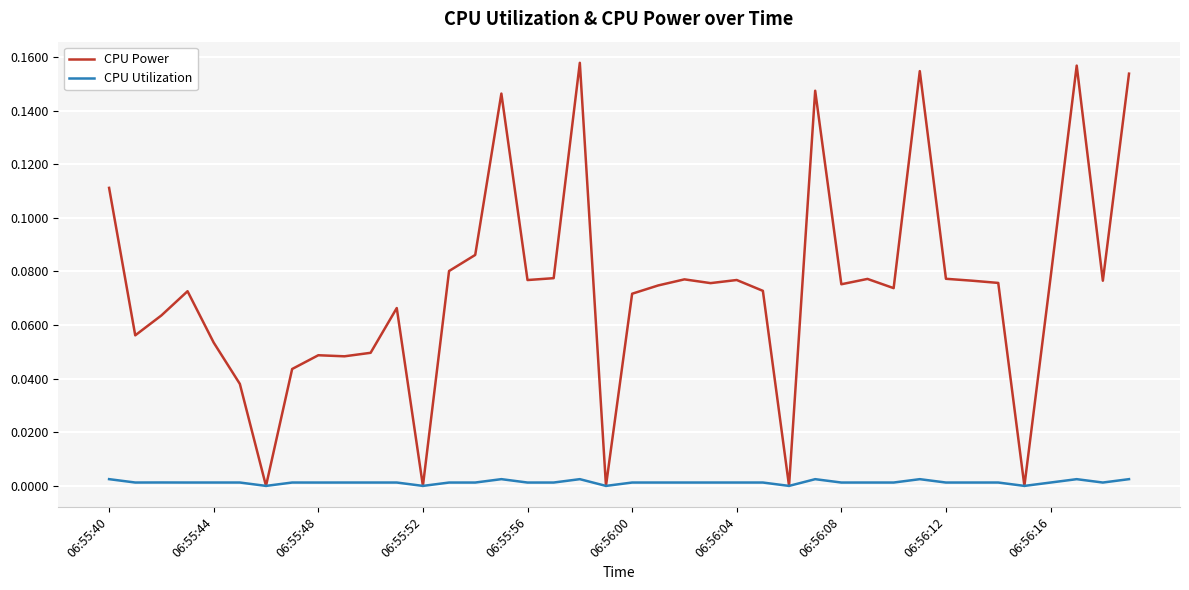

How many categories are shown in the chart?

40